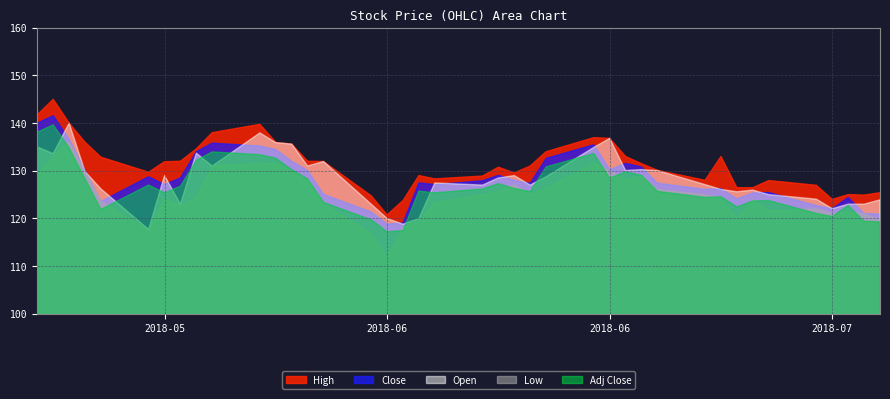

How many lines are shown in the chart?

5